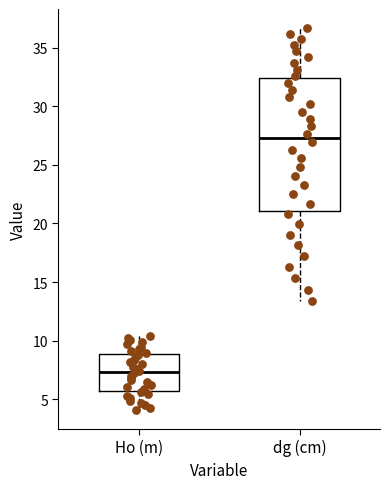

Reading left to right, read every box against the y-axis: the position of its median line, the range the box covers, and the ends of its whiskers. The values are not printed on the chart, so give them approximately, as read against the axis.

Ho (m): median 7.5, box 5.5 to 9.0, whiskers 4.0 to 10.5
dg (cm): median 27.5, box 21.0 to 32.5, whiskers 13.5 to 36.5